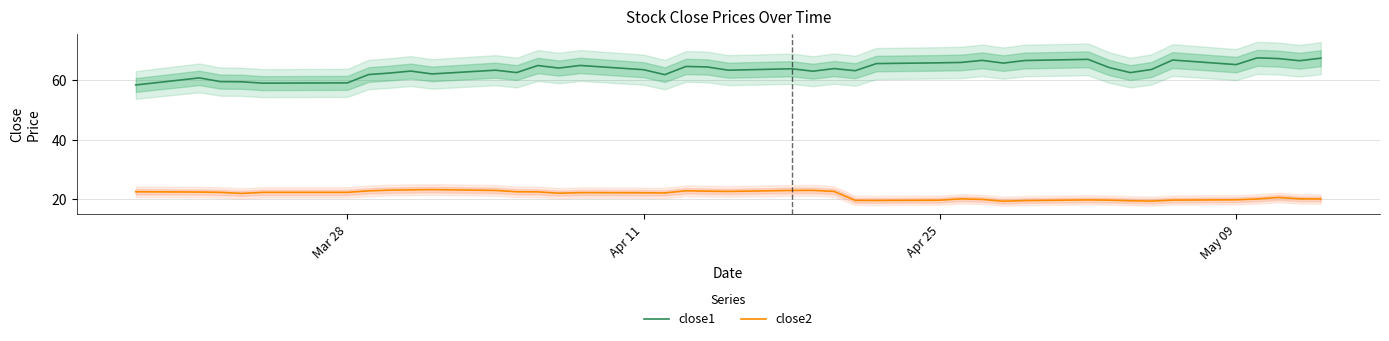

True or false: close2 and close1 intersect in this chart.

False